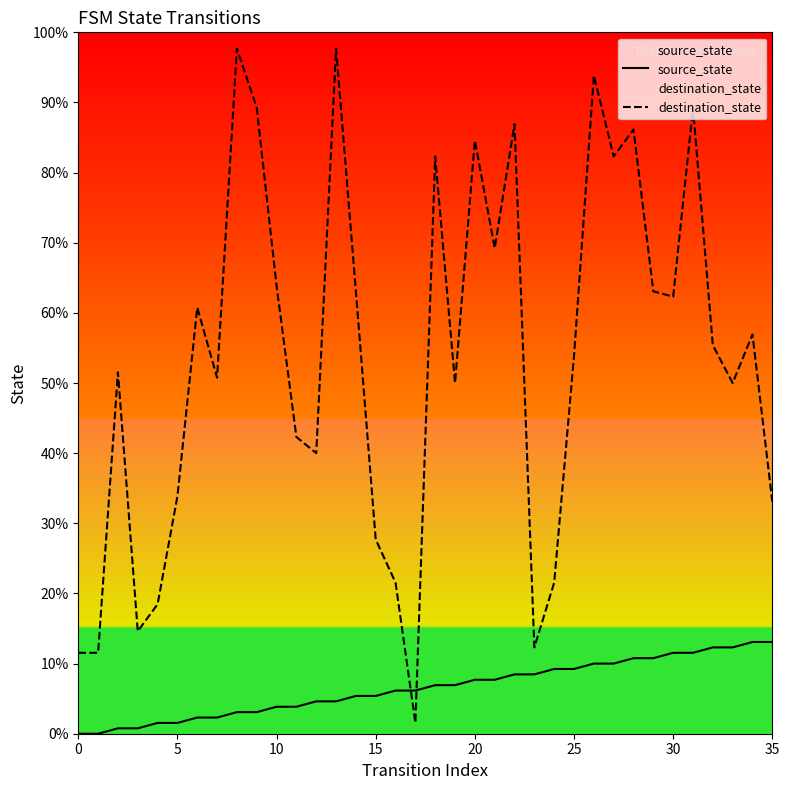

List the series in order of their peak value, lowest first.

source_state, destination_state